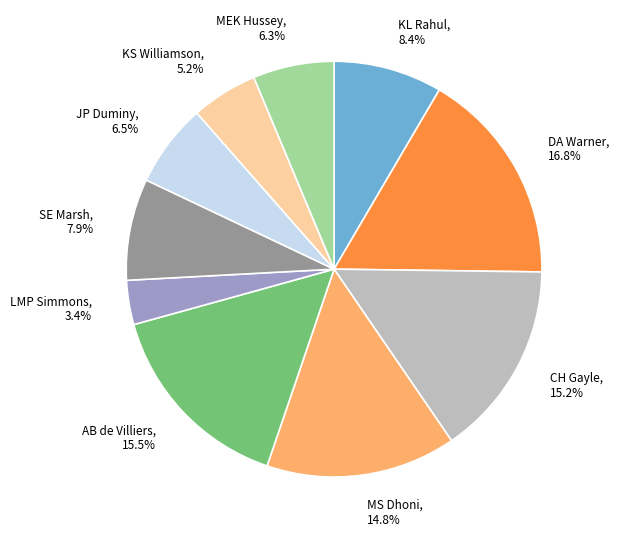

How many slices are in this pie chart?

10